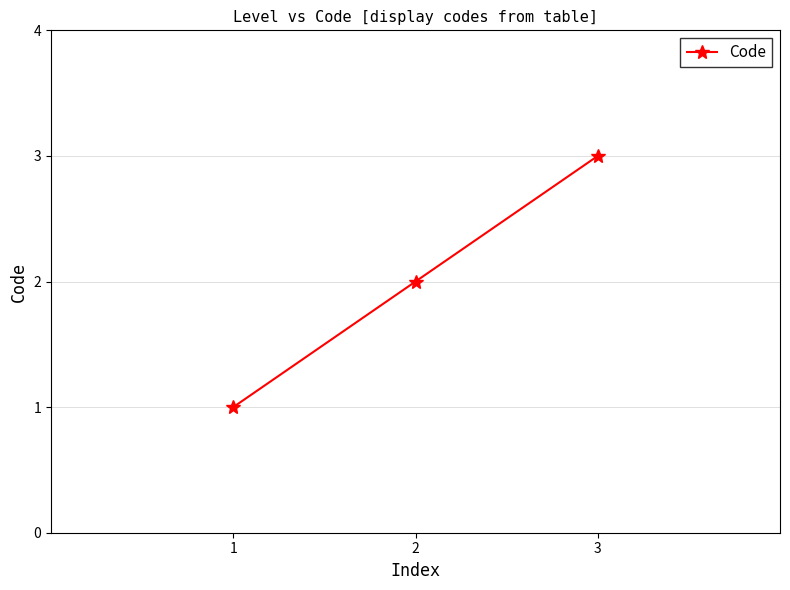

How many distinct data groups are displayed?

1